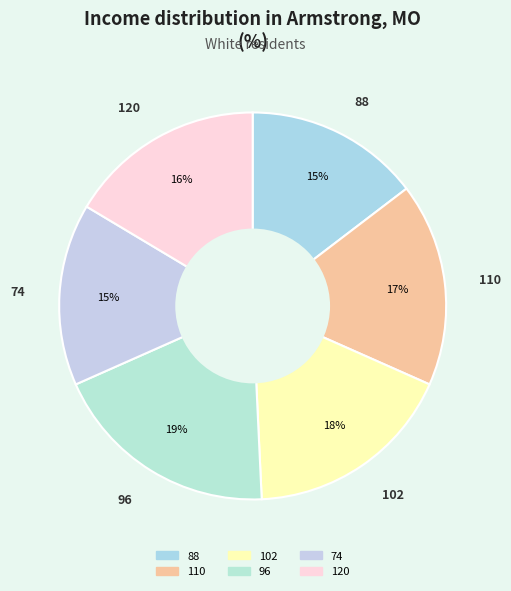

Approximately how many times larger is the value at 102 compared to 120?

1.1